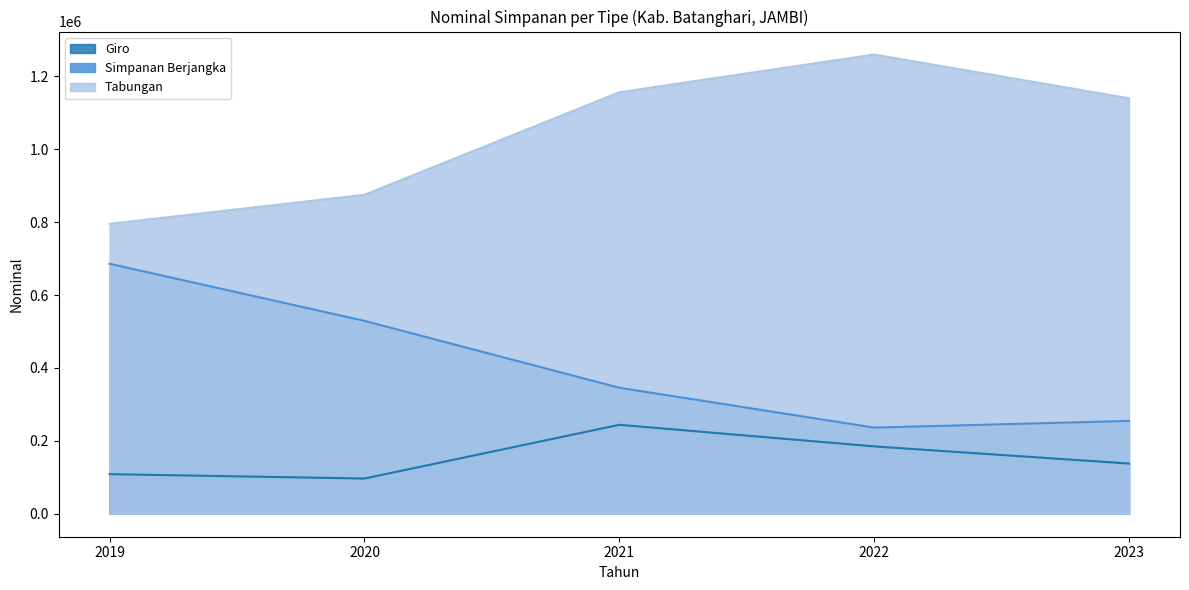

What is the lowest value of the Giro series?

96632.2